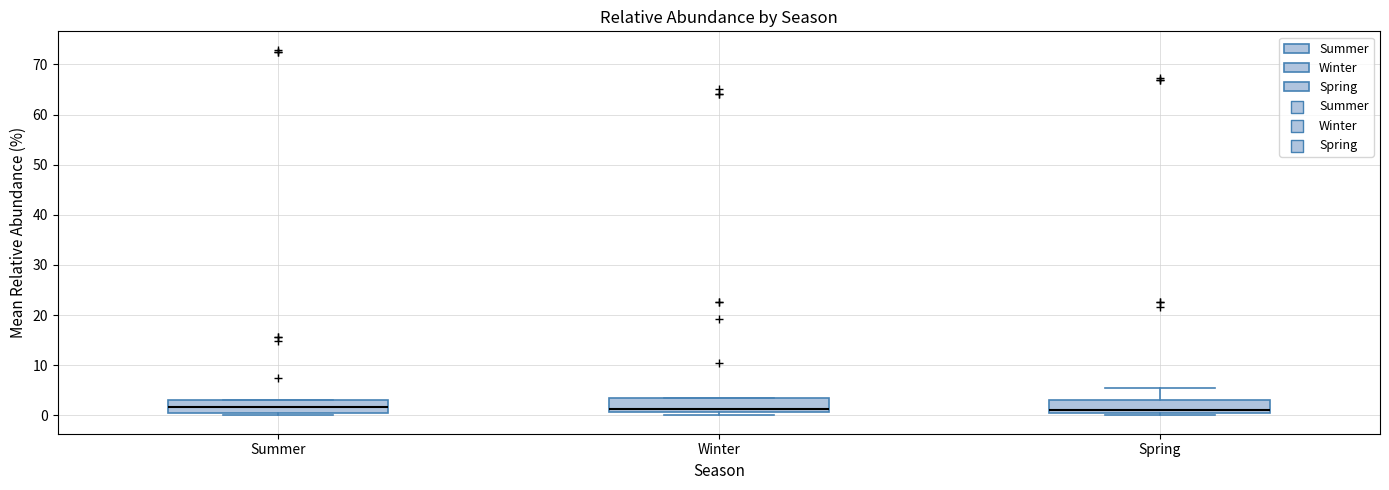

Reading left to right, transcribe this box plot: for each box, give where its median line is, the range the box spans, and where its two whiskers end, as read against the y-axis. The values are not printed on the chart, so give them approximately, as read against the axis.

Summer: median 2, box 0 to 3, whiskers 0 (just below the box's lower edge) to 3
Winter: median 1 (just above the box's lower edge), box 1 to 4, whiskers 0 to 4
Spring: median 1, box 0 to 3, whiskers 0 (just below the box's lower edge) to 5